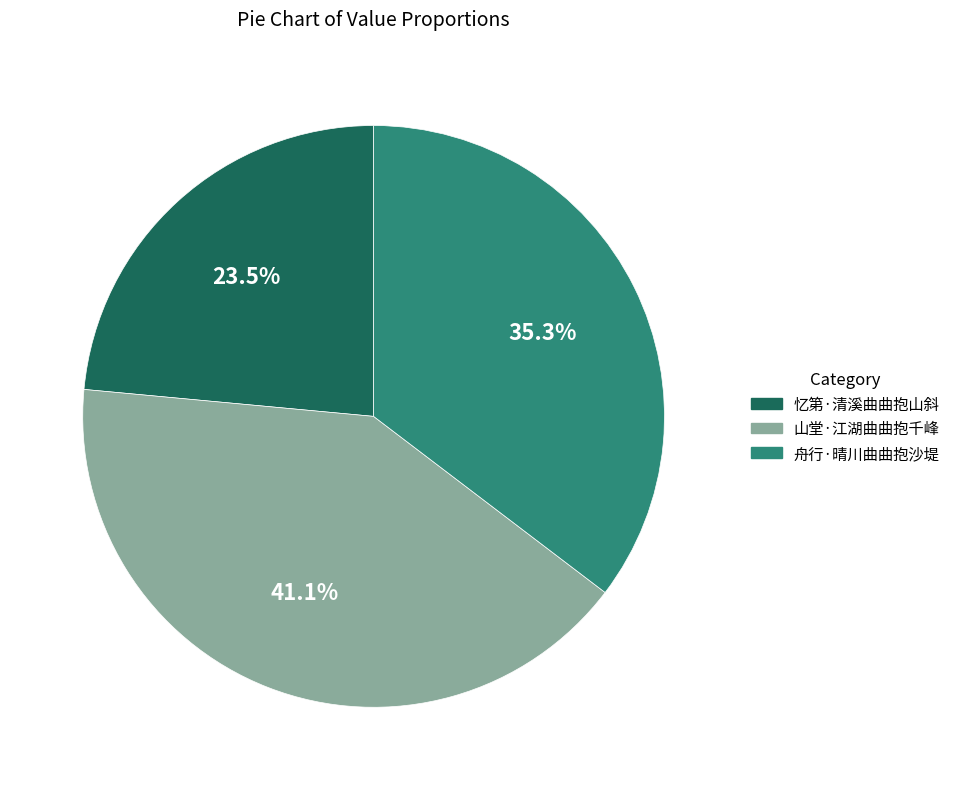

What percentage do 忆第·清溪曲曲抱山斜 and 山堂·江湖曲曲抱千峰 together represent?

64.7%